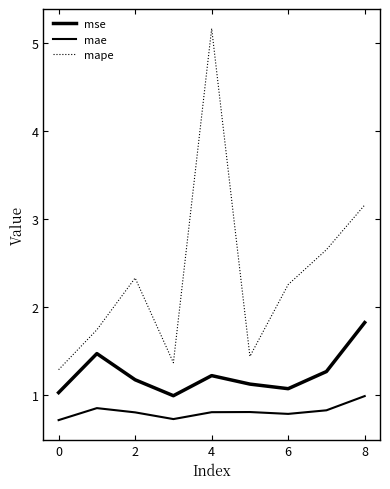

Does the chart display data point markers on the line(s)?

No